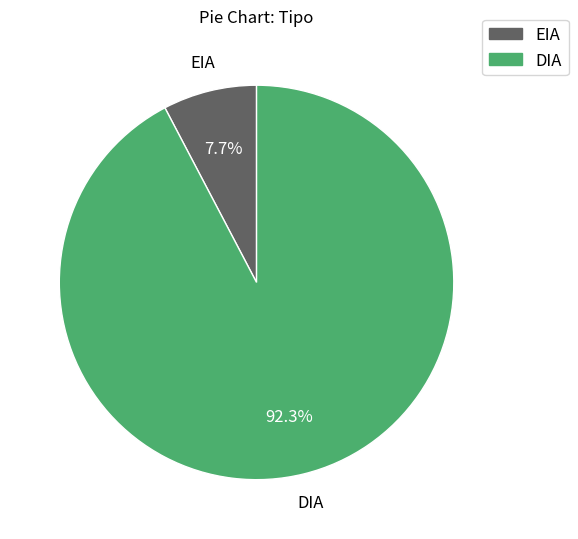

Count the number of slices in the pie.

2